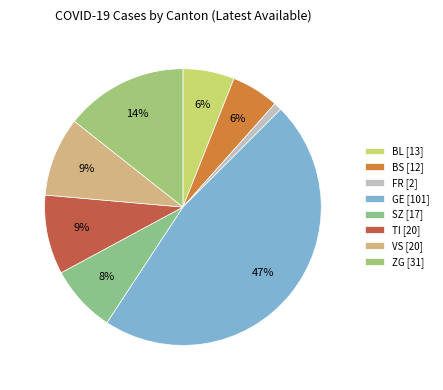

To the nearest percent, what percentage of the pie is GE?

47%